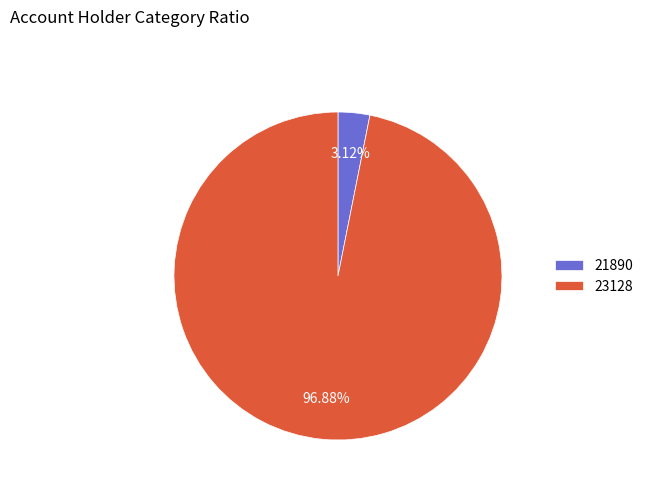

The 23128 slice represents 88% of the pie. True or false?

False